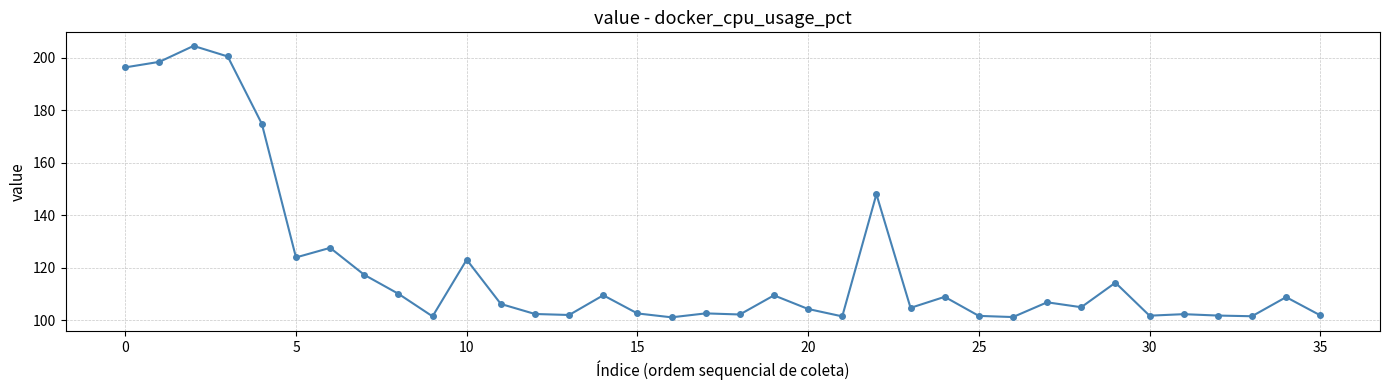

Does the chart display data point markers on the line(s)?

Yes